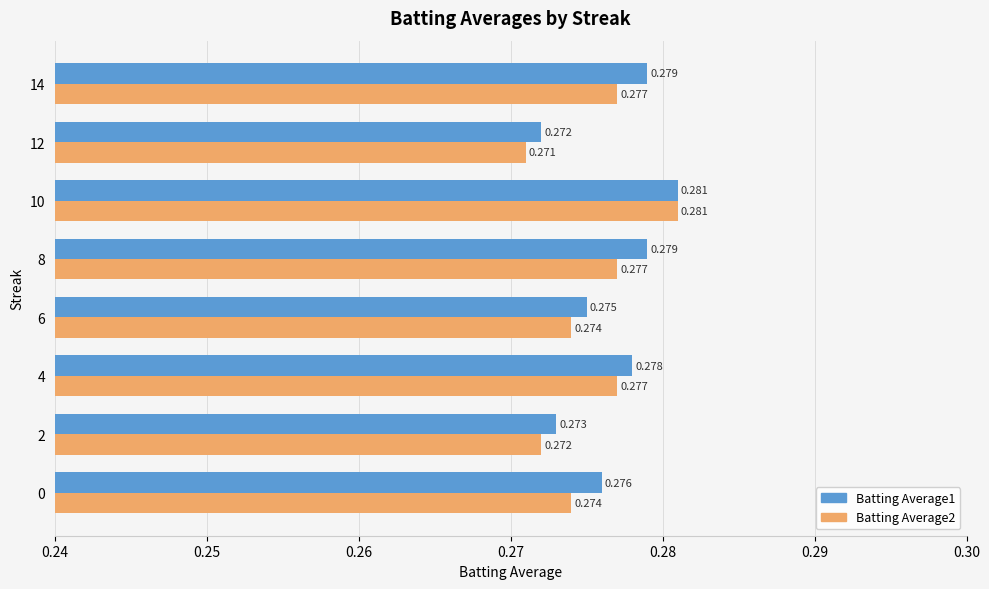

What are all the series names shown in the legend?

Batting Average1, Batting Average2